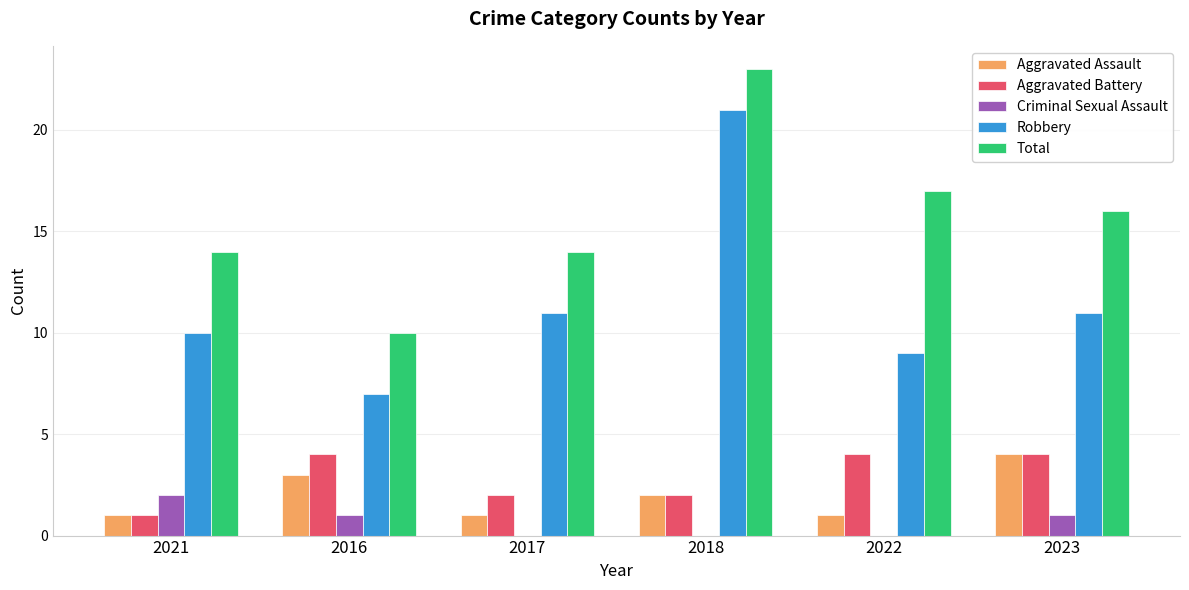

Which series has the largest total across all categories?

Total